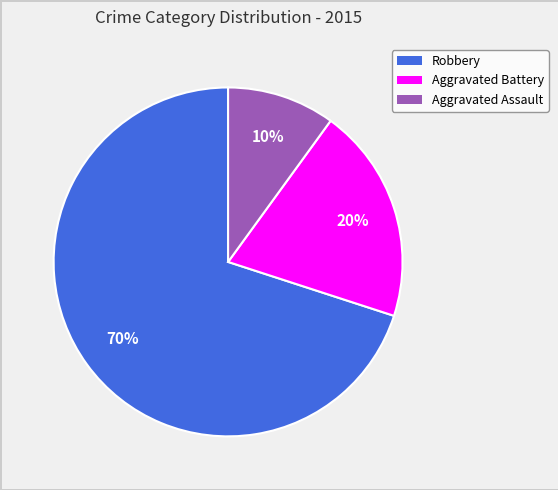

Which slice is the largest?

Robbery